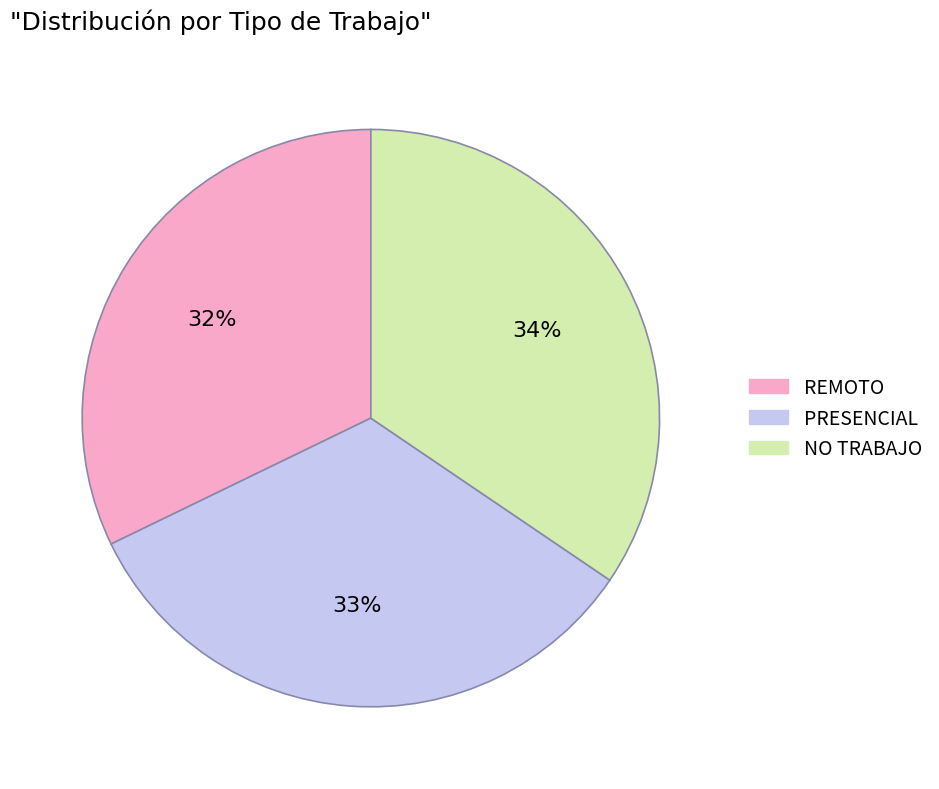

To the nearest percent, what is the difference between the largest and smallest slice percentages?

2%